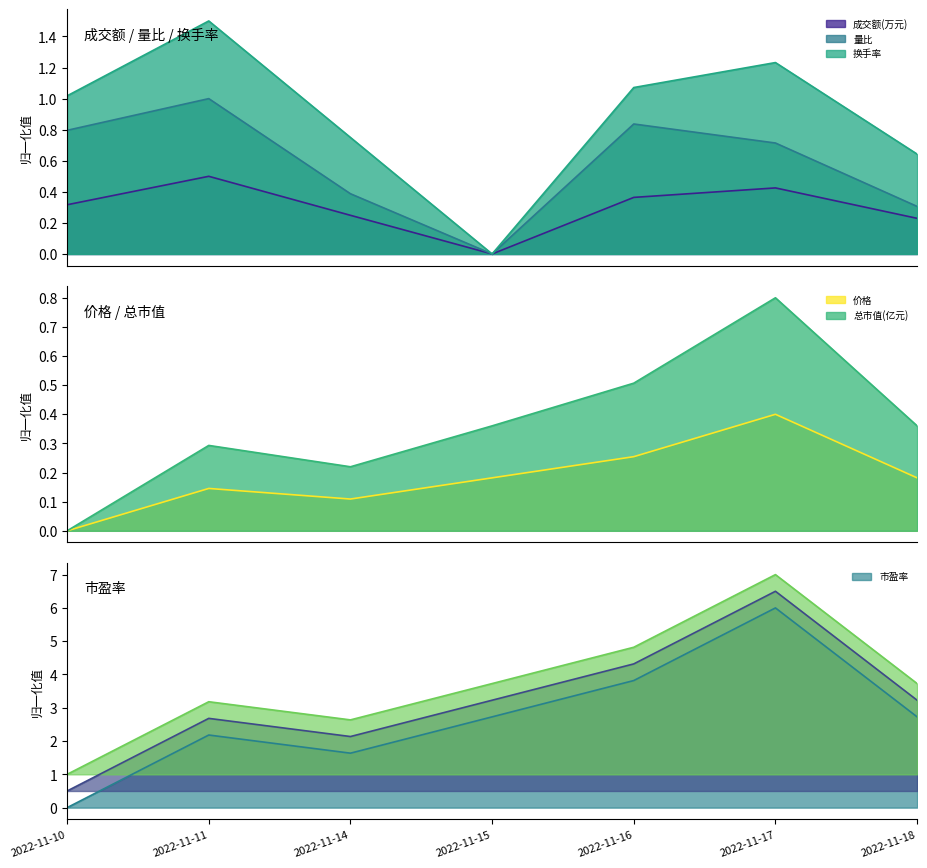

What is the value of the 成交额(万元) point at the 7th from the left?

0.2